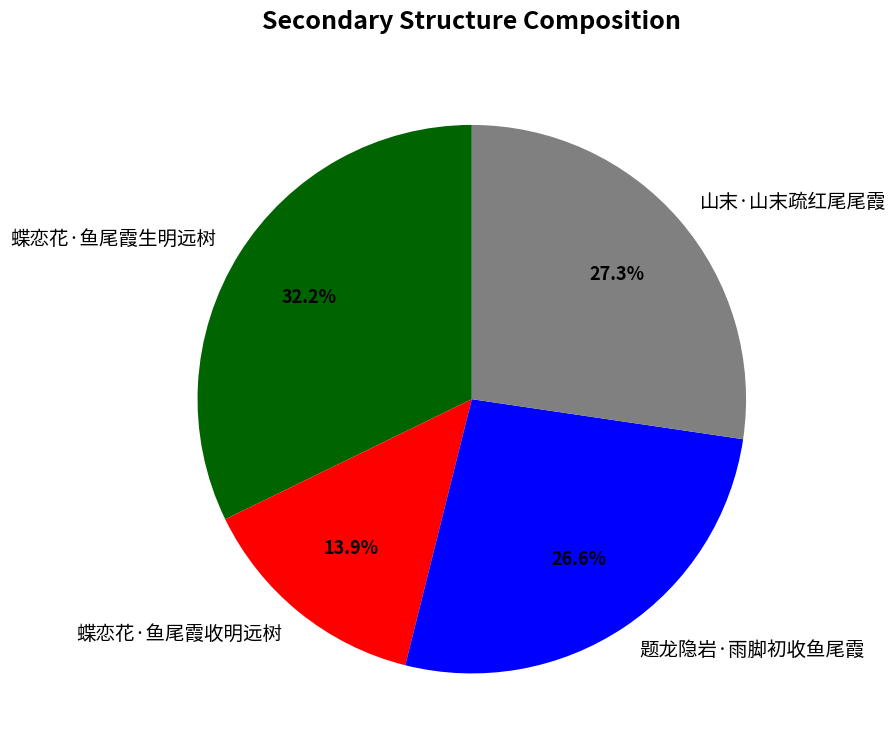

Count the number of slices in the pie.

4